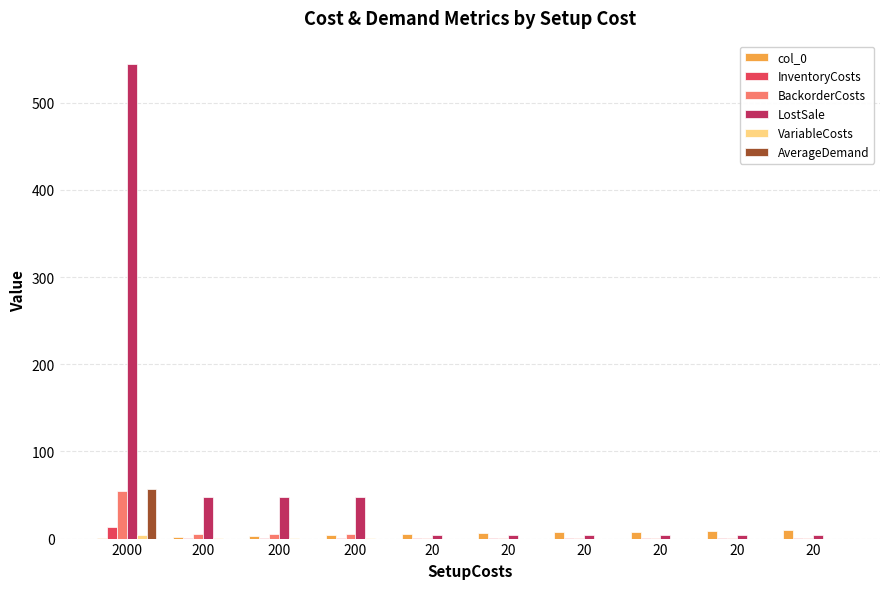

How many categories are shown in the chart?

10